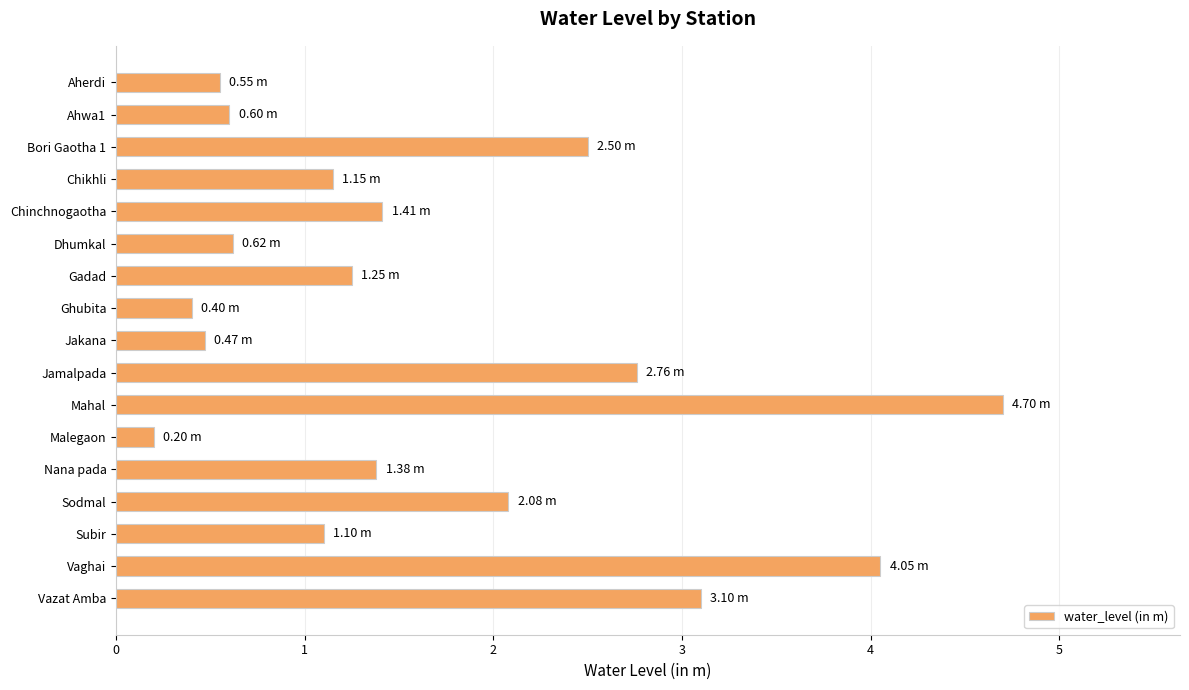

Which label corresponds to the largest value in the chart?

Mahal